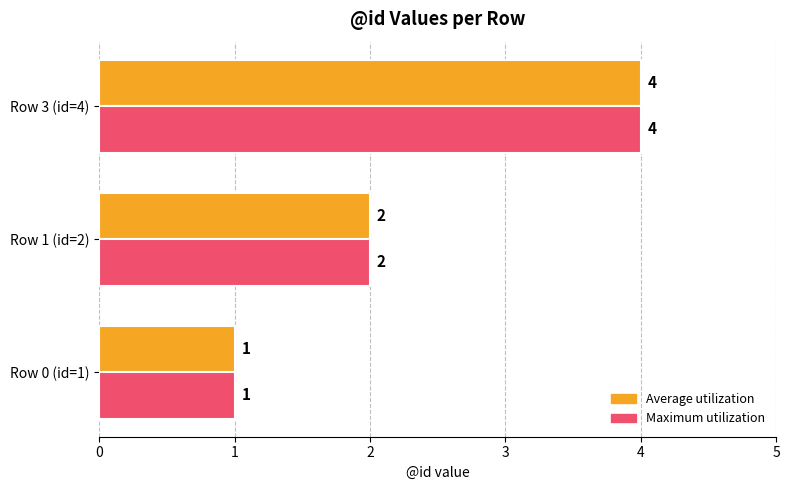

Count the Average utilization values in the range 1 to 4.

3